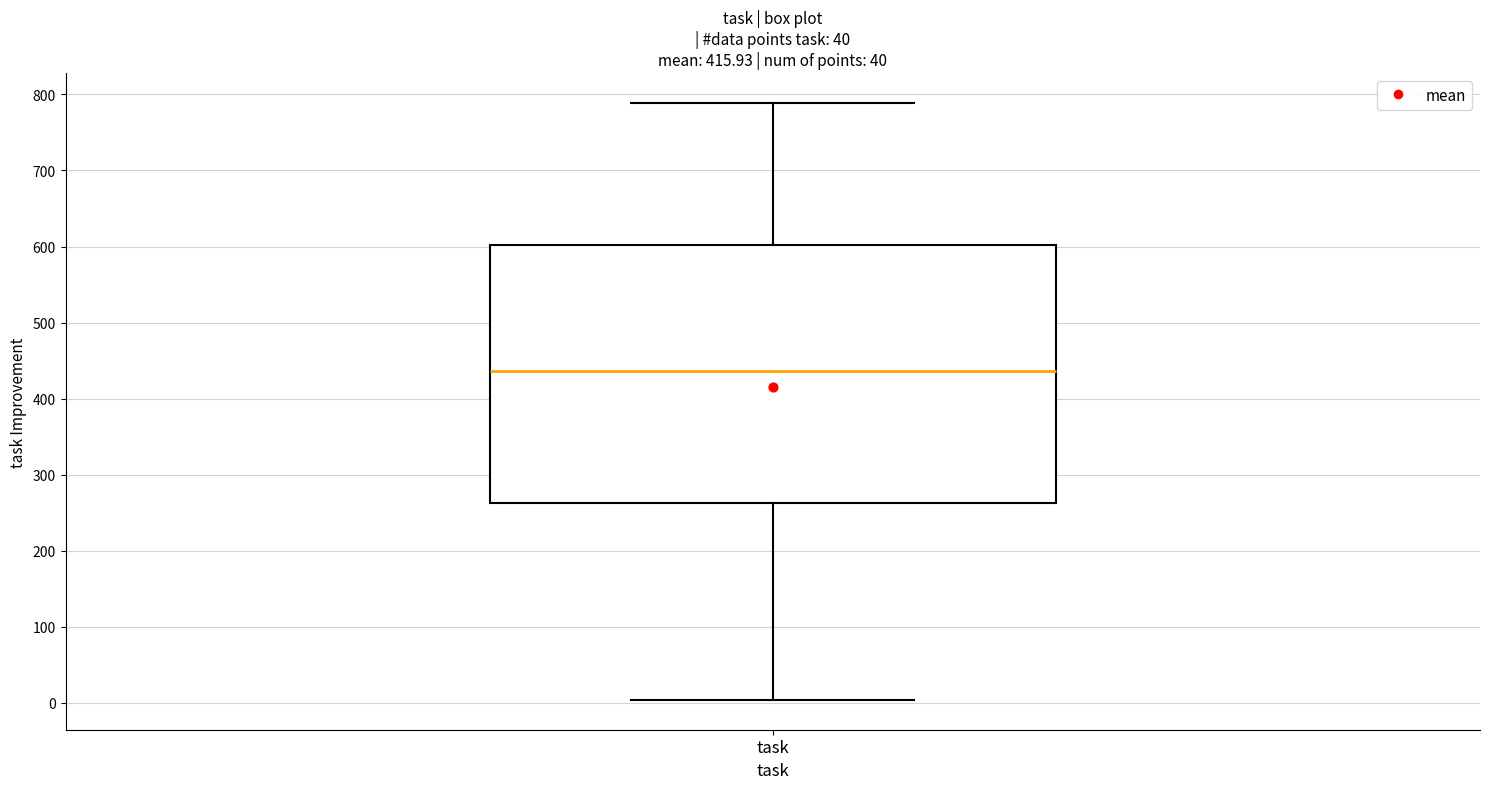

Where does the median line of the box for task sit on the y-axis? The values are not printed on the chart, so give them approximately, as read against the axis.

440